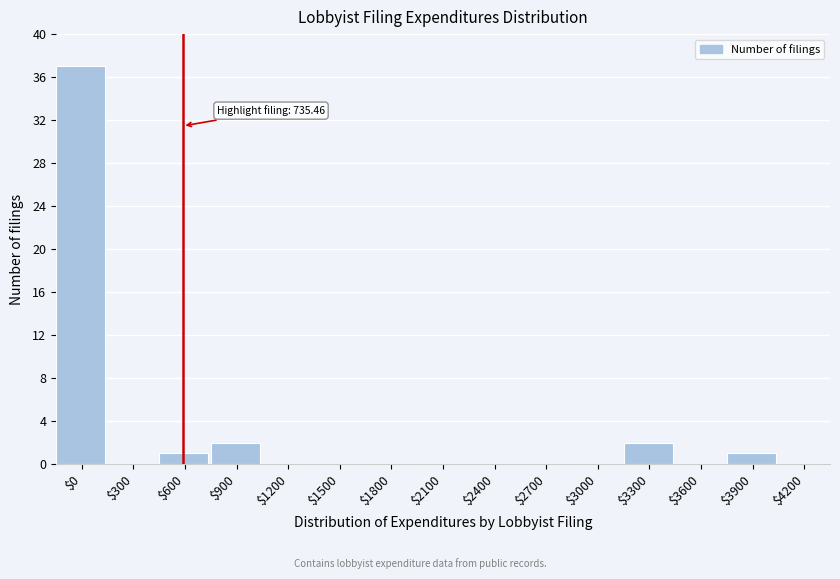

What is the sum of all values?

43